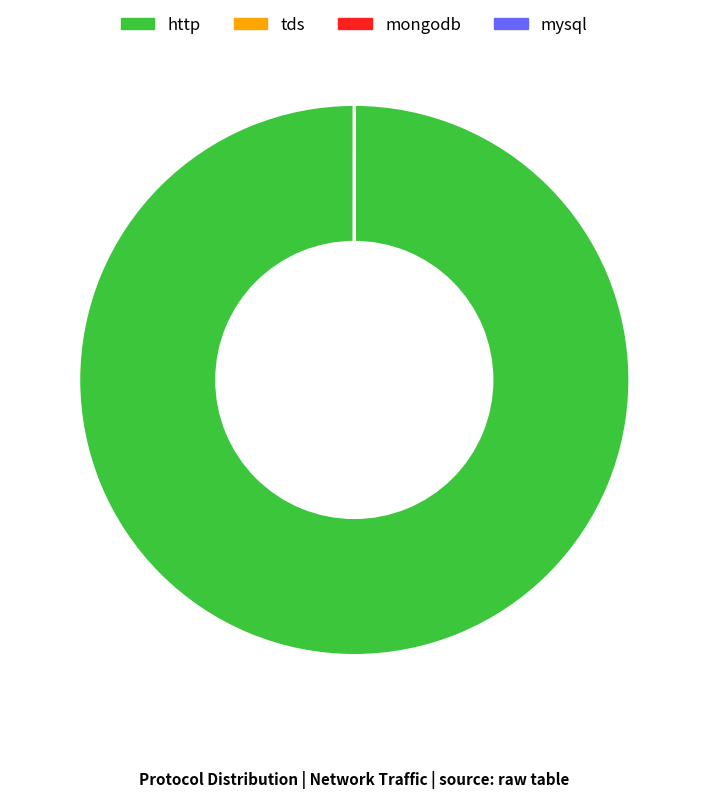

Which category accounts for the majority?

http